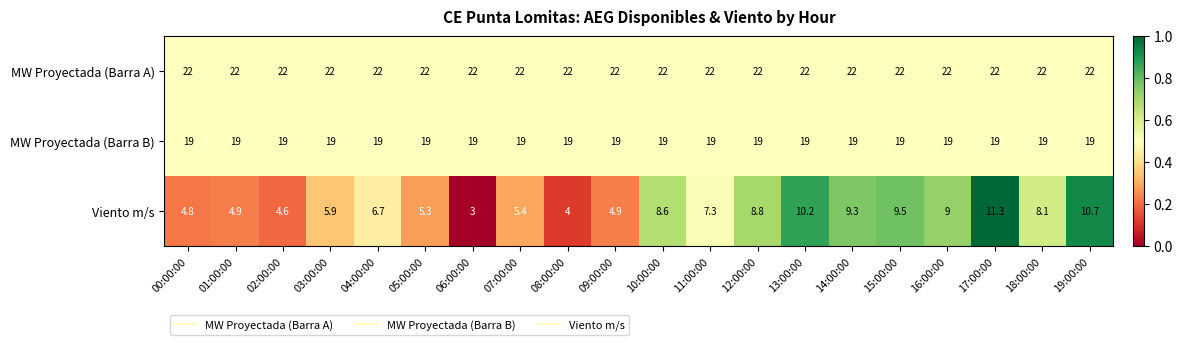

What is the greatest value displayed?

22.0